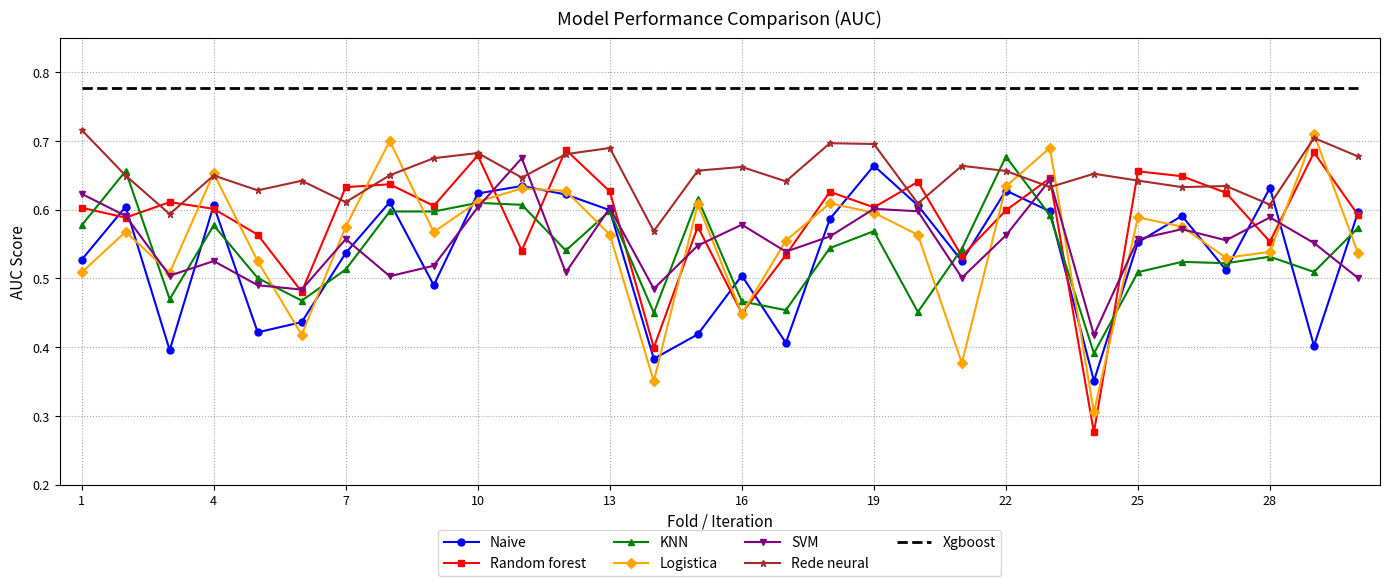

True or false: Naive and Xgboost cross at least once.

False